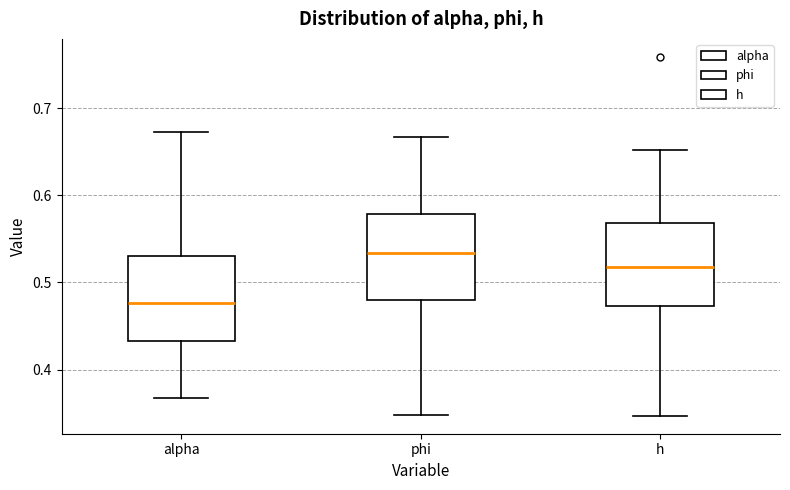

Reading left to right, transcribe this box plot: for each box, give where its median line is, the range the box spans, and where its two whiskers end, as read against the y-axis. The values are not printed on the chart, so give them approximately, as read against the axis.

alpha: median 0.48, box 0.43 to 0.53, whiskers 0.37 to 0.67
phi: median 0.53, box 0.48 to 0.58, whiskers 0.35 to 0.67
h: median 0.52, box 0.47 to 0.57, whiskers 0.35 to 0.65